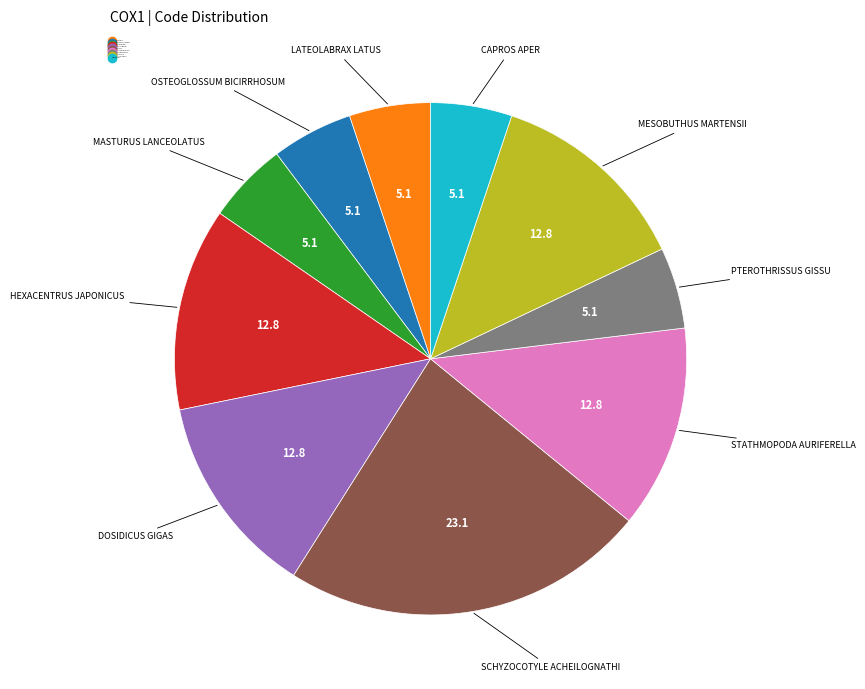

Is it true that Dosidicus gigas is 28% of the pie?

False